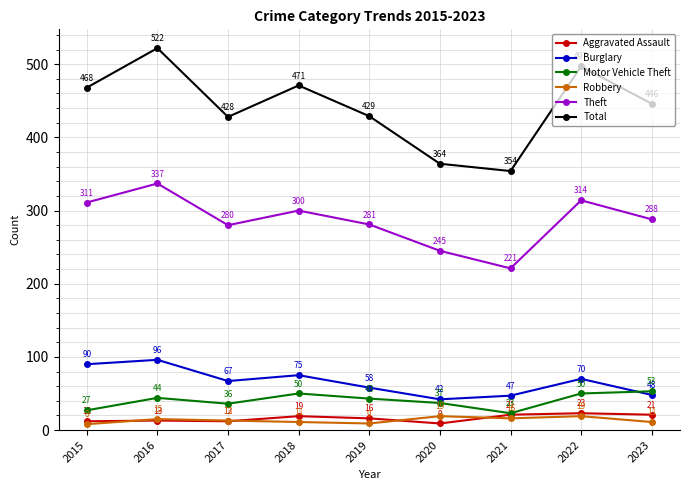

True or false: Burglary has a value of 21 at 2023.

False